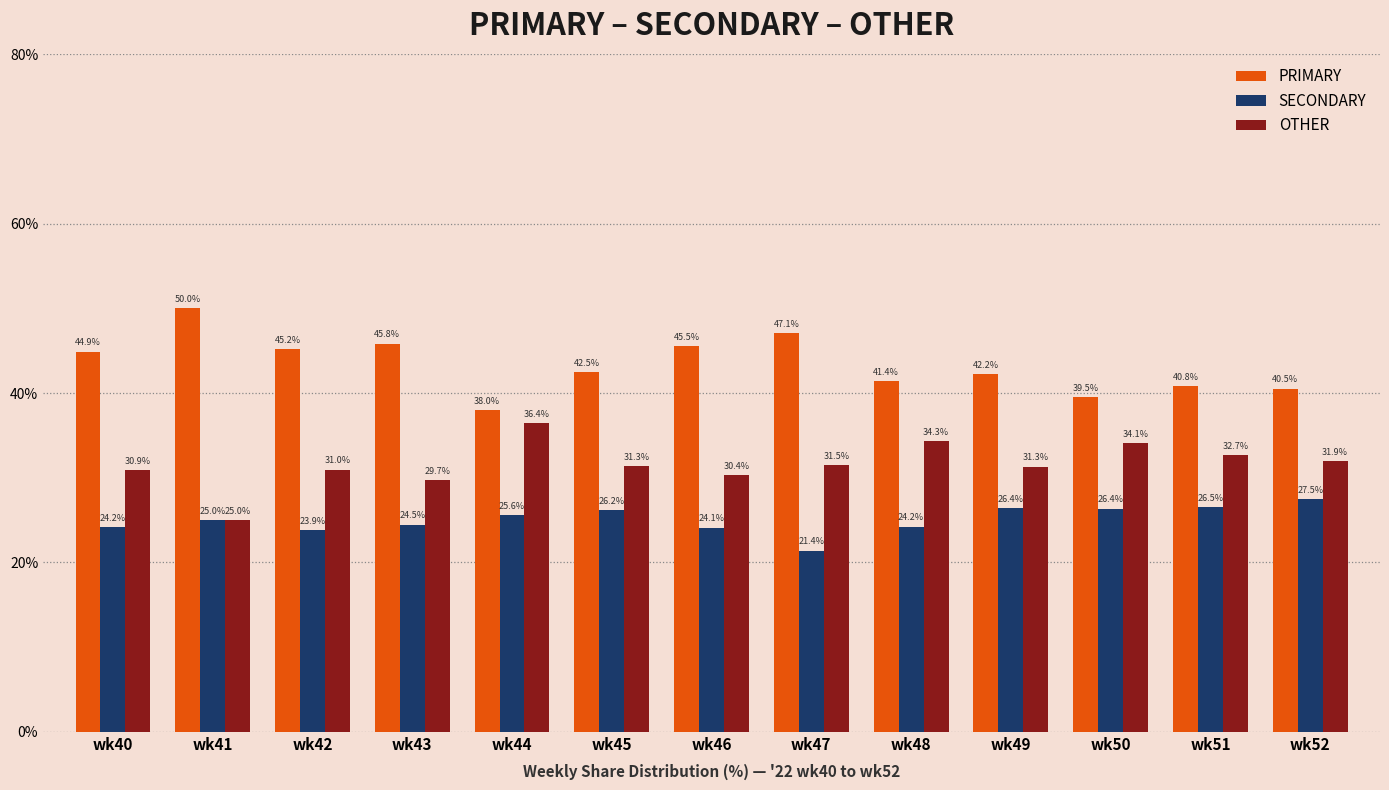

What is the average value of the OTHER series?

31.6